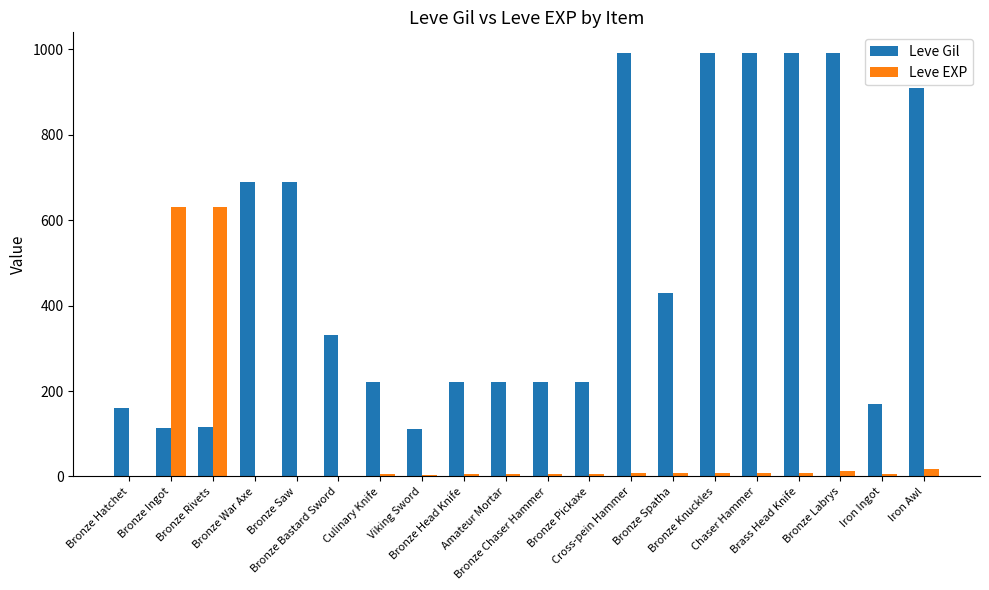

Where does the Leve EXP series first go above 7?

Bronze Ingot